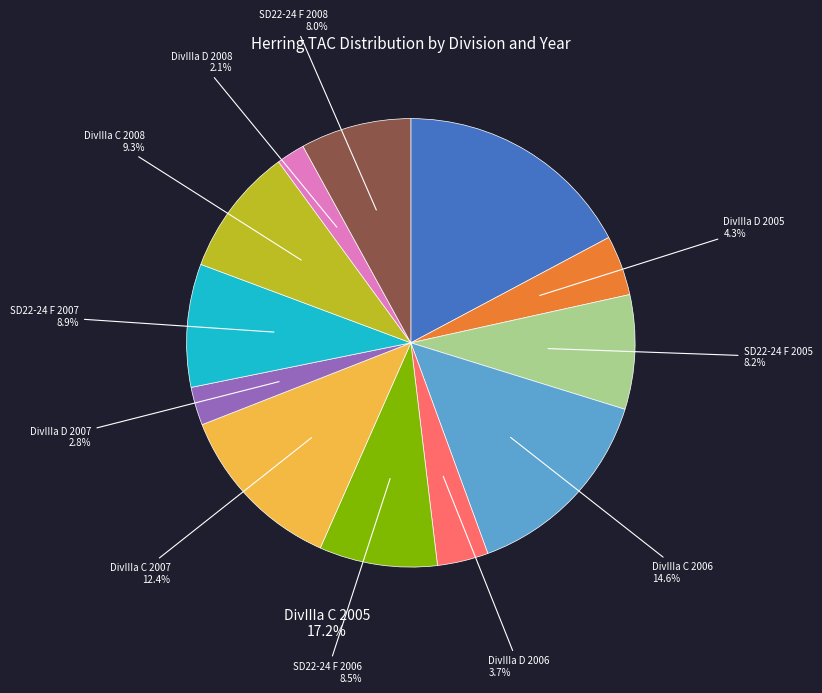

Is there a majority slice in this chart?

No